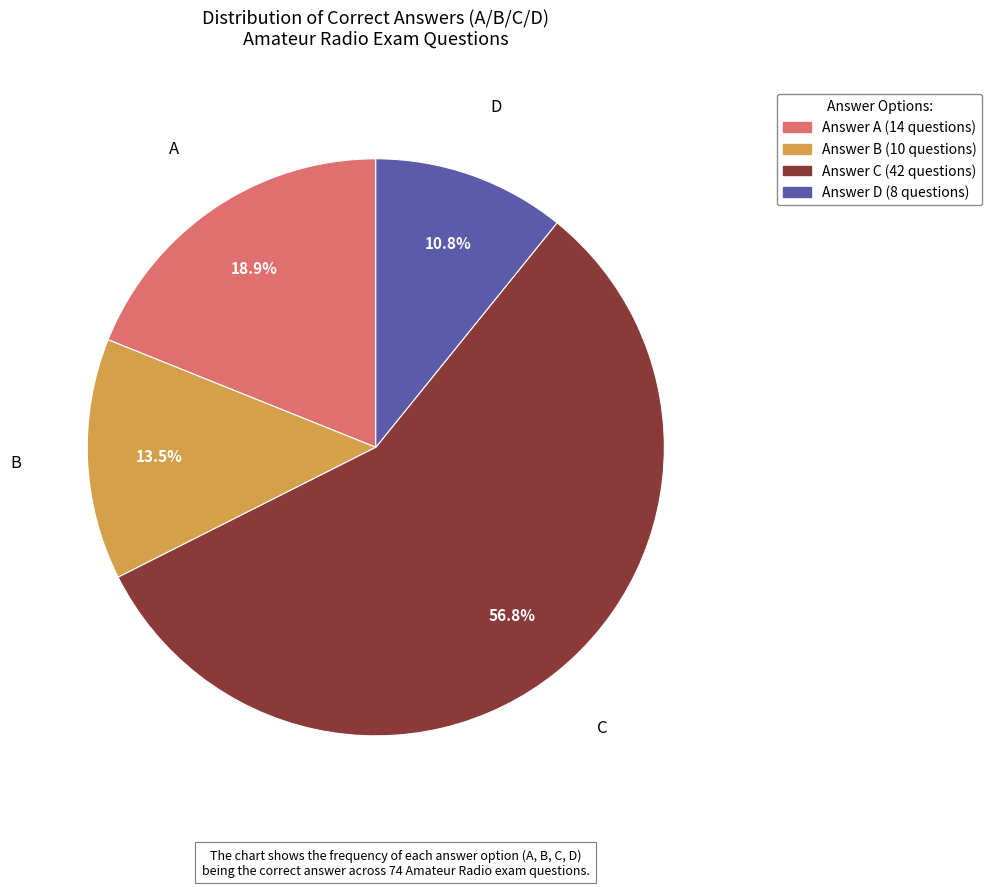

Is there a majority slice in this chart?

Yes